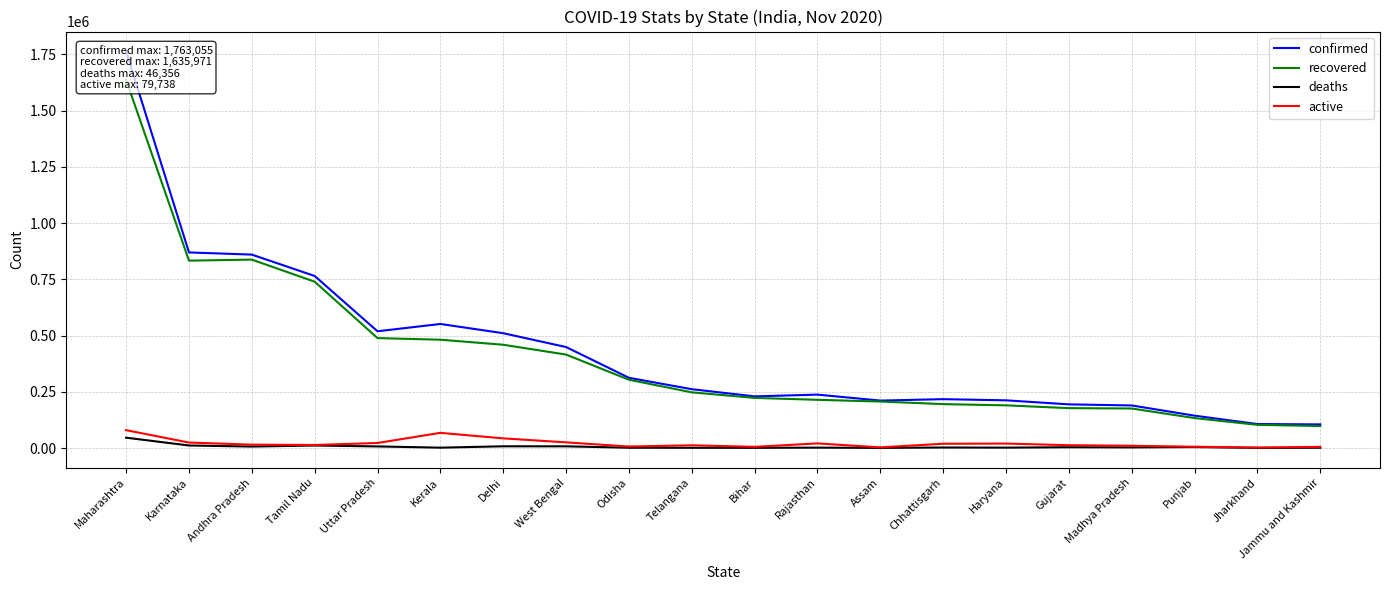

True or false: deaths and active cross at least once.

False